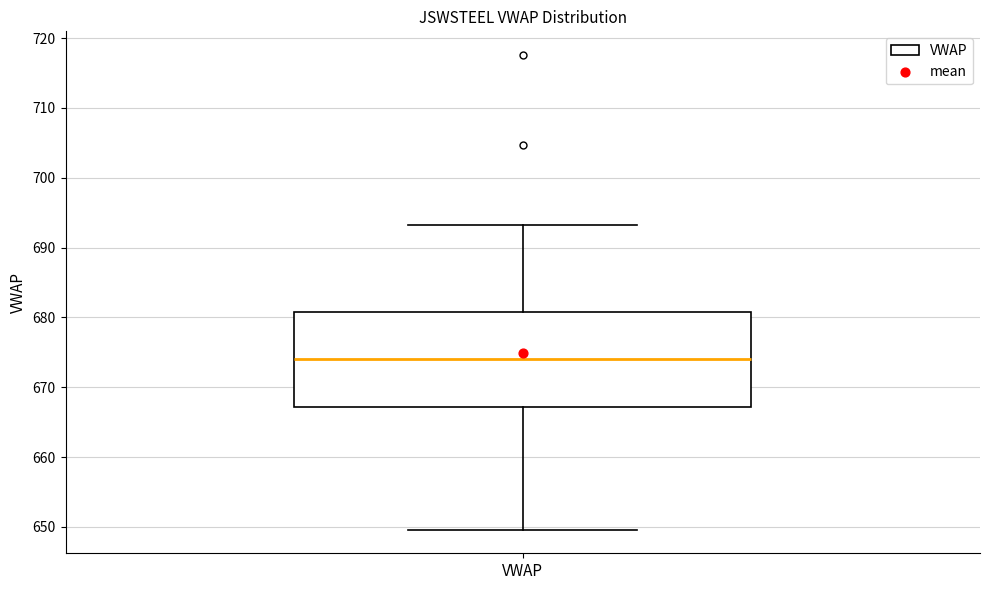

Read this box plot against the y-axis: the position of the median line, the range covered by the box, and the ends of both whiskers. The values are not printed on the chart, so give them approximately, as read against the axis.

median 674, box 667 to 681, whiskers 650 to 693